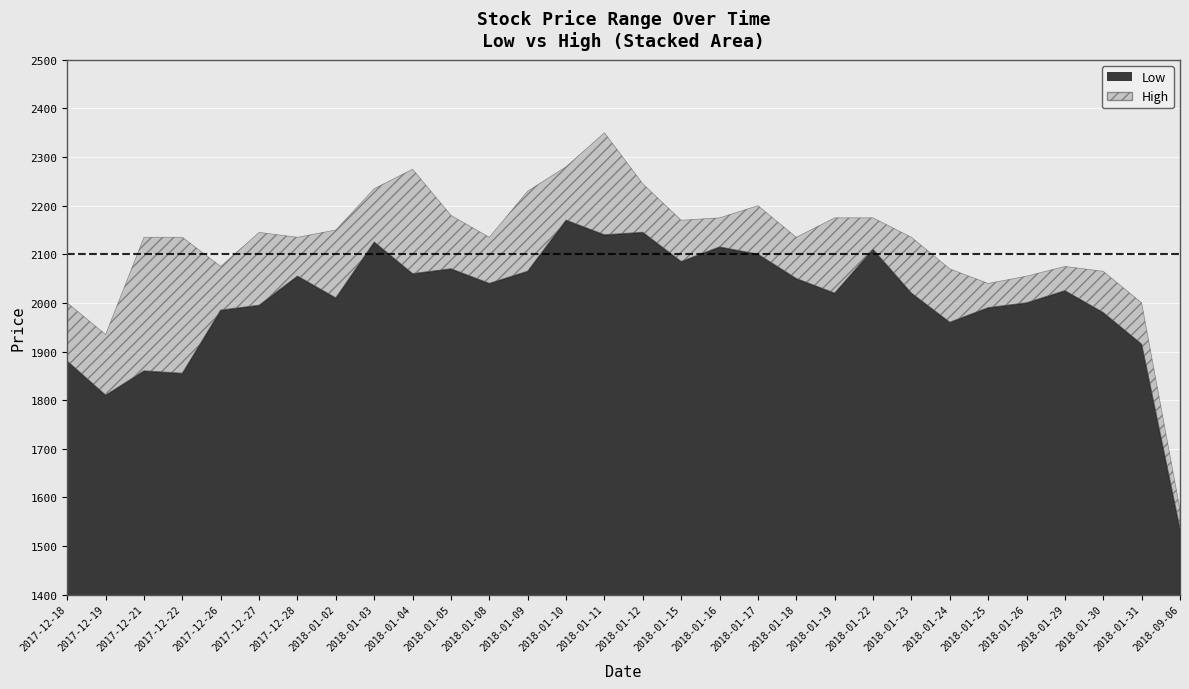

What is the difference between the Low values at 2018-01-18 and 2018-01-22?

60